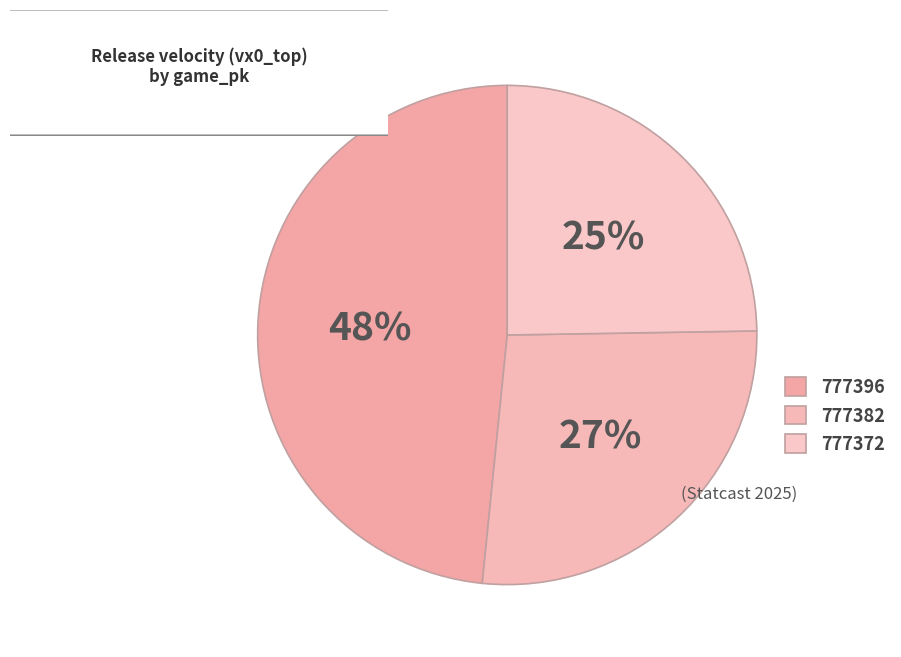

Approximately how many times larger is the value at 777372 compared to 777382?

0.9